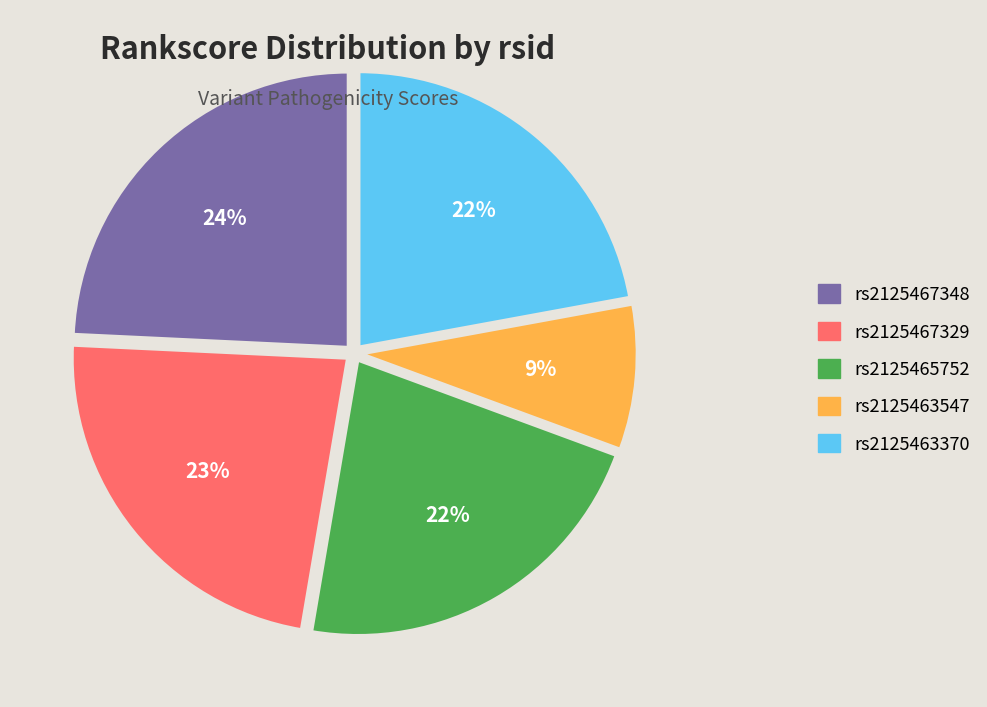

Does rs2125467348 account for over 50% of the chart?

No